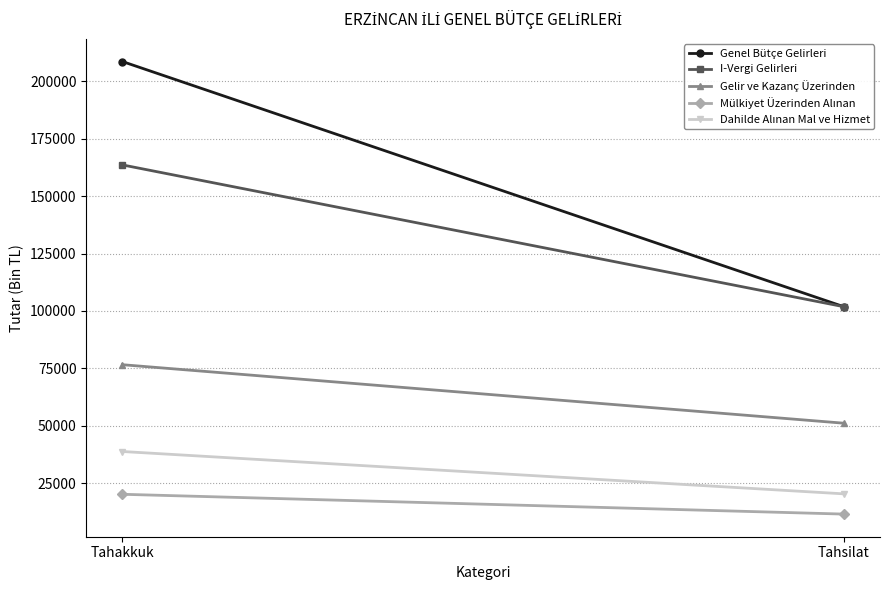

What is the difference between the highest and lowest values at Tahakkuk?

188309